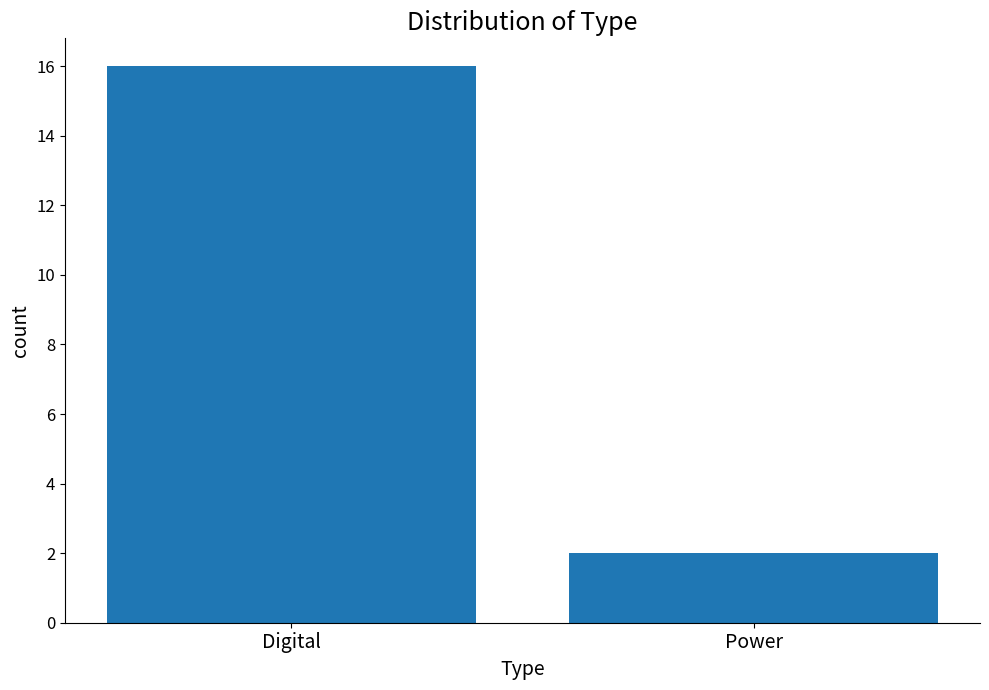

The chart shows a value of 16 at Digital. True or false?

True